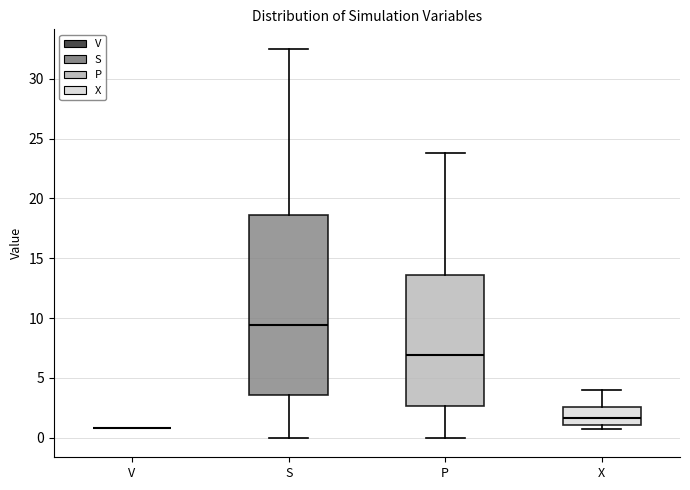

Where is the upper edge of the box for X on the y-axis? The values are not printed on the chart, so give them approximately, as read against the axis.

2.5